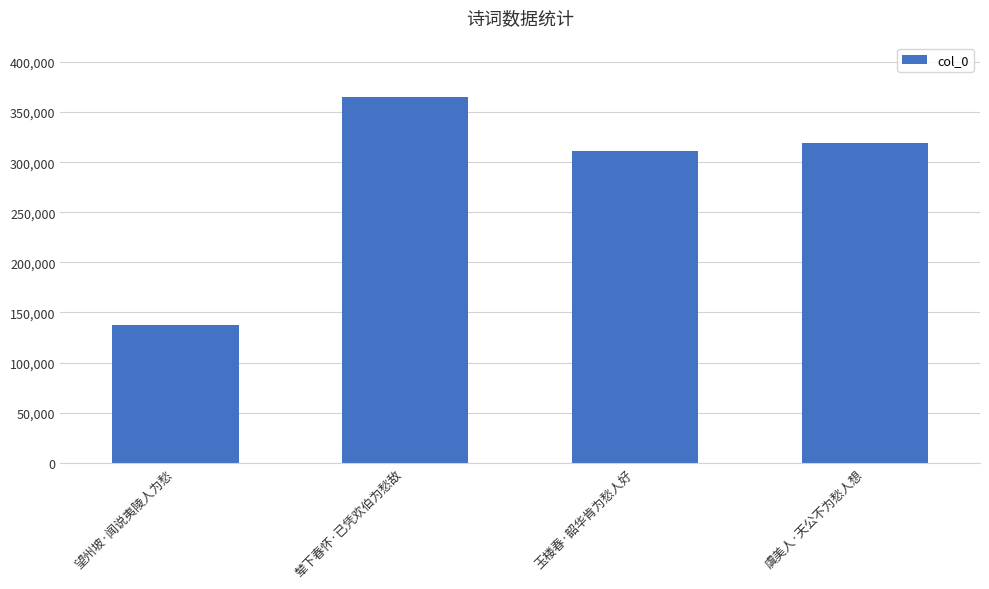

The value at 玉楼春·韶华肯为愁人好 is 83347. True or false?

False